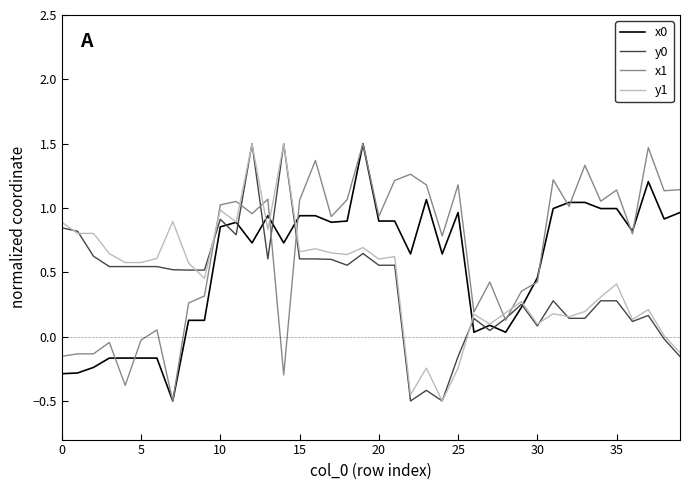

What is the greatest value displayed?

1.5